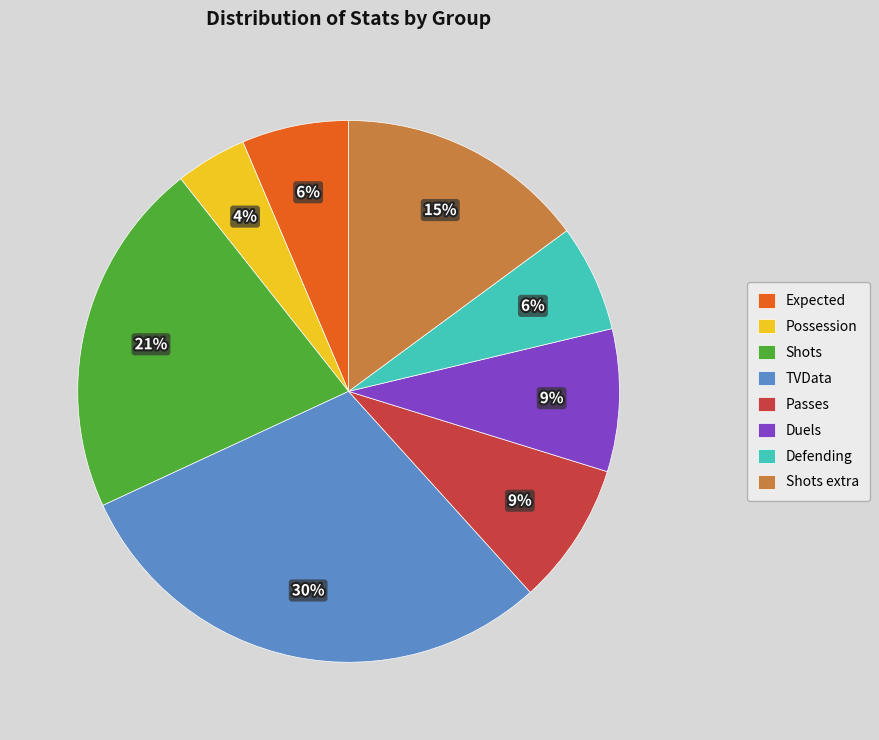

What percentage is the Expected slice, to the nearest percent?

6%